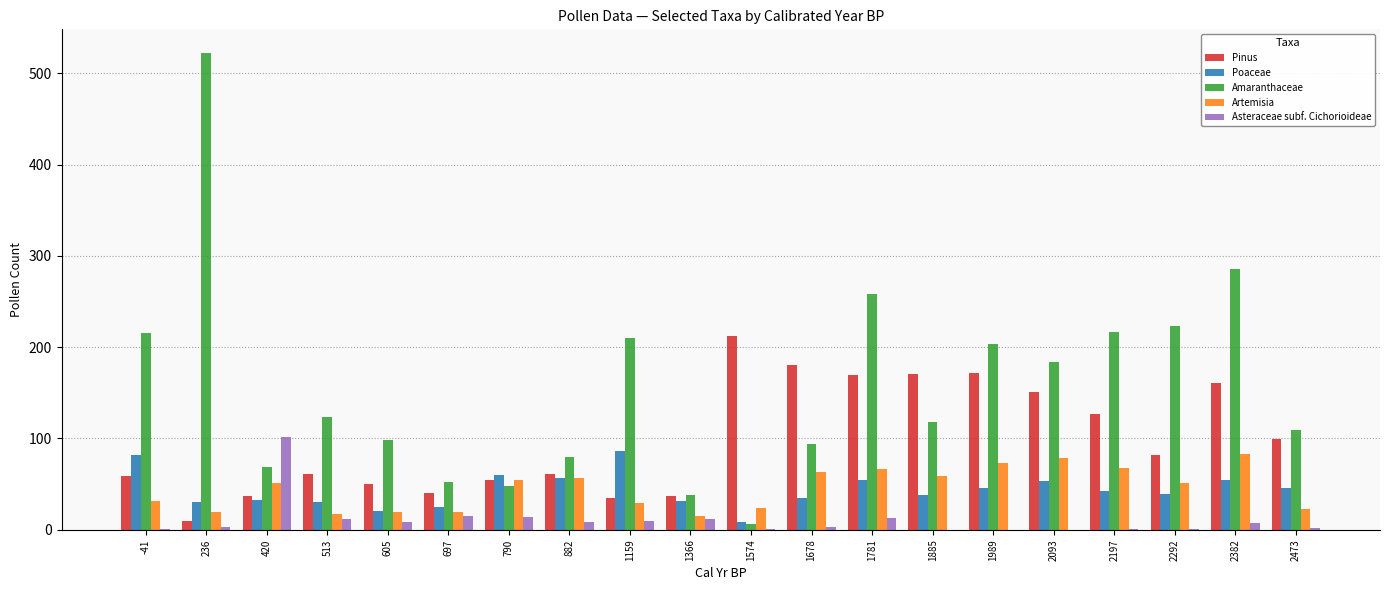

What is the highest value of the Asteraceae subf. Cichorioideae series?

102